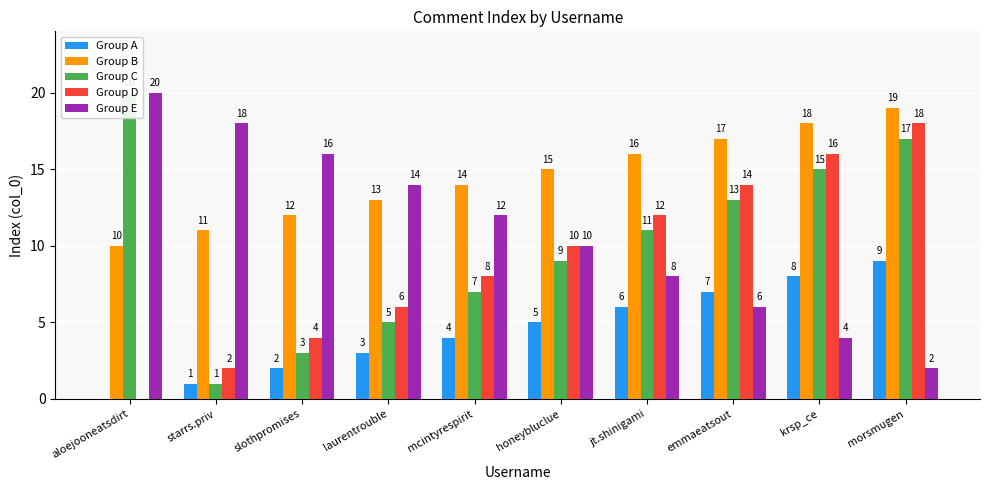

Which category has the highest value in the Group A series?

morsmugen